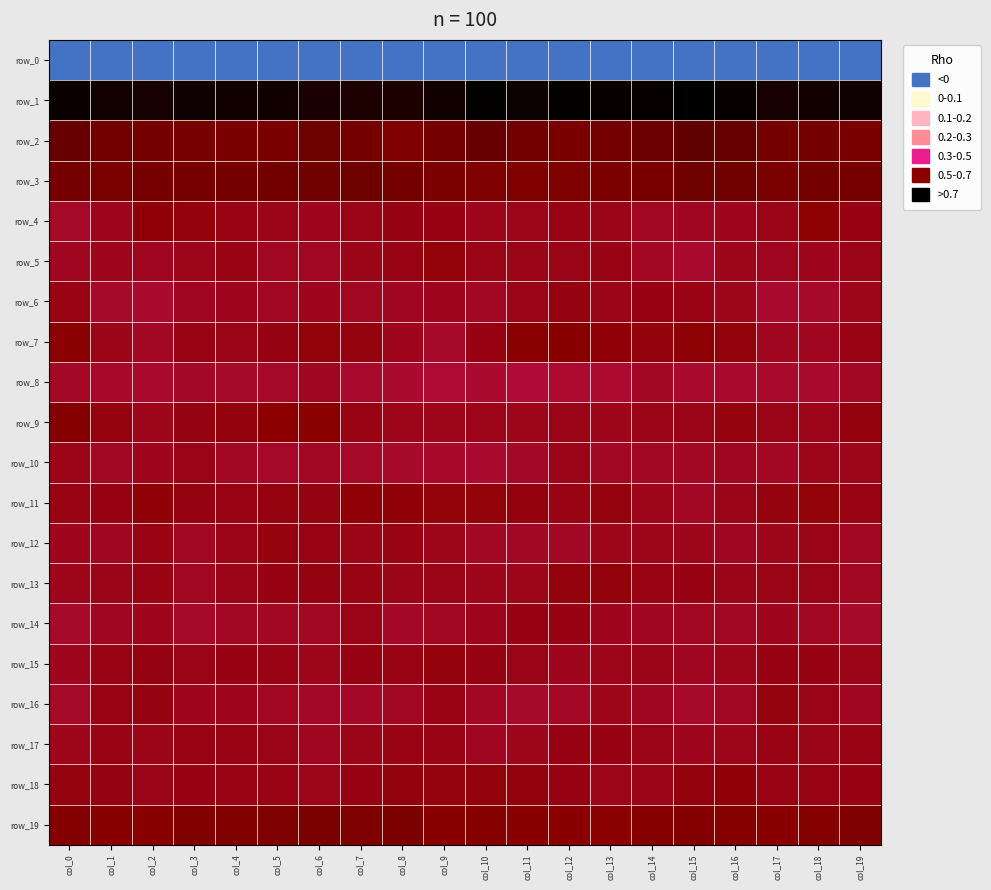

What is the sum of the row_14 values at col_13 and col_5?

1.5